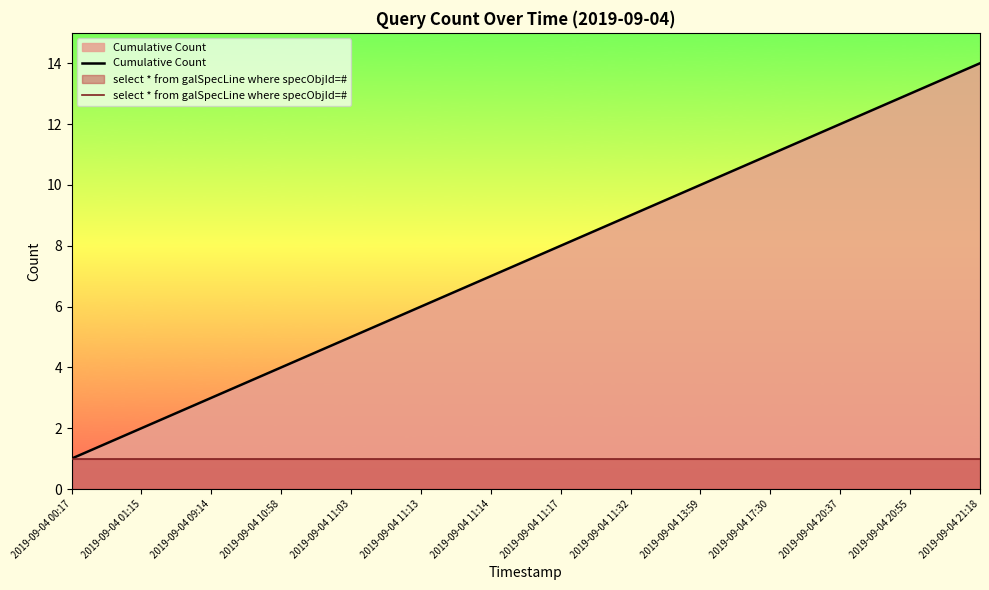

The Cumulative Count series shows 12 at 2019-09-04 20:37. True or false?

True